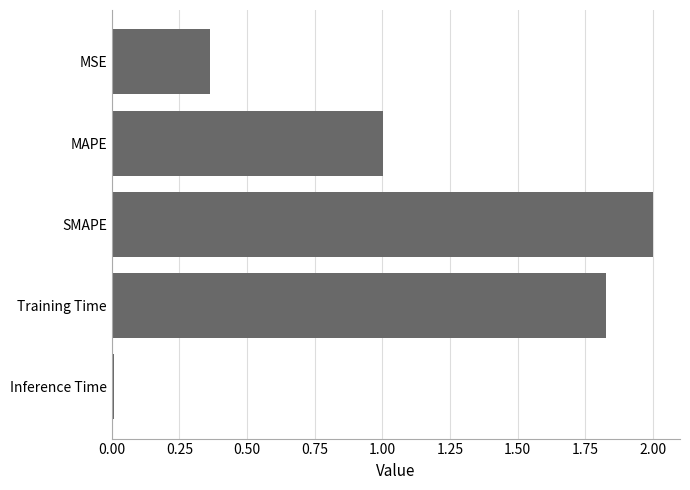

List the labels in order of value, largest first.

SMAPE, Training Time, MAPE, MSE, Inference Time